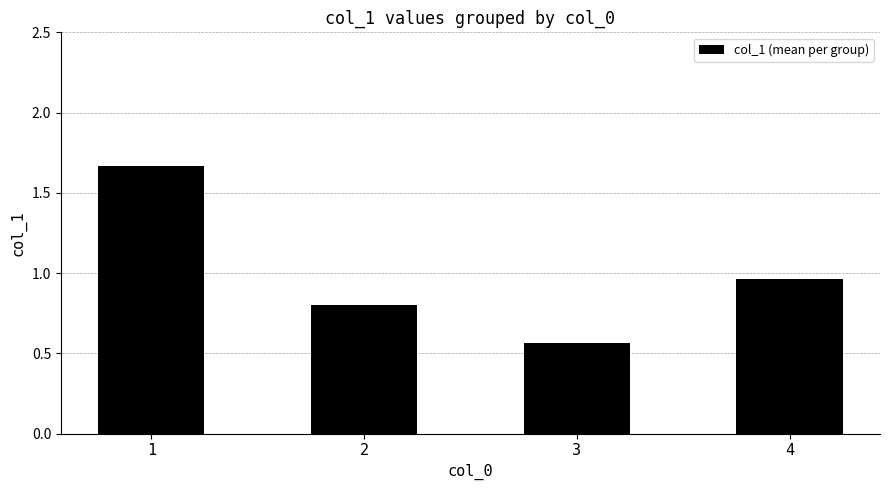

What is the change in value from 2 to 4?

+0.2